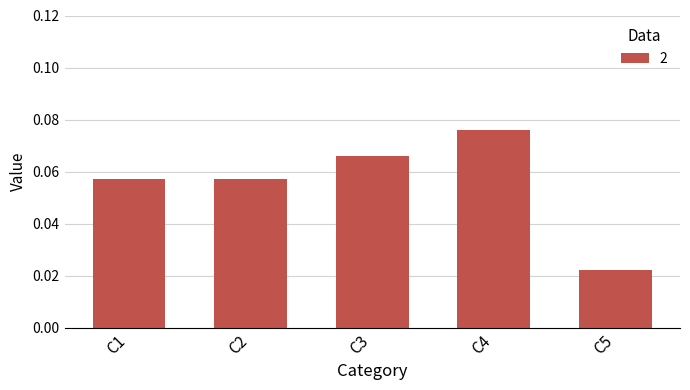

At which category does the chart reach its peak across all series?

C4